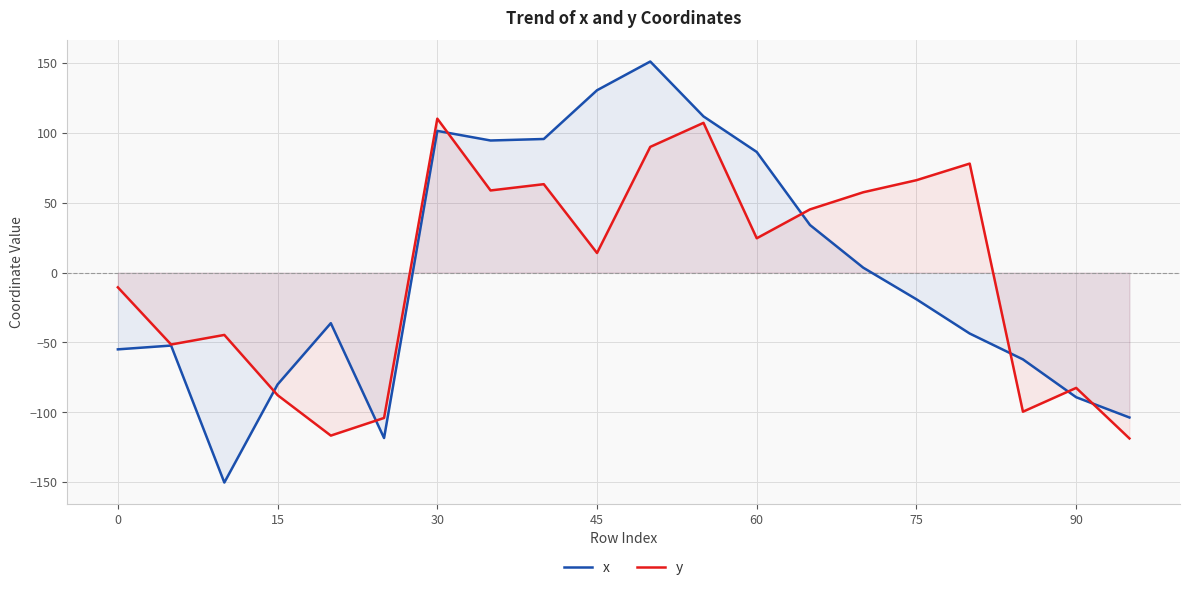

How many categories are shown in the chart?

20